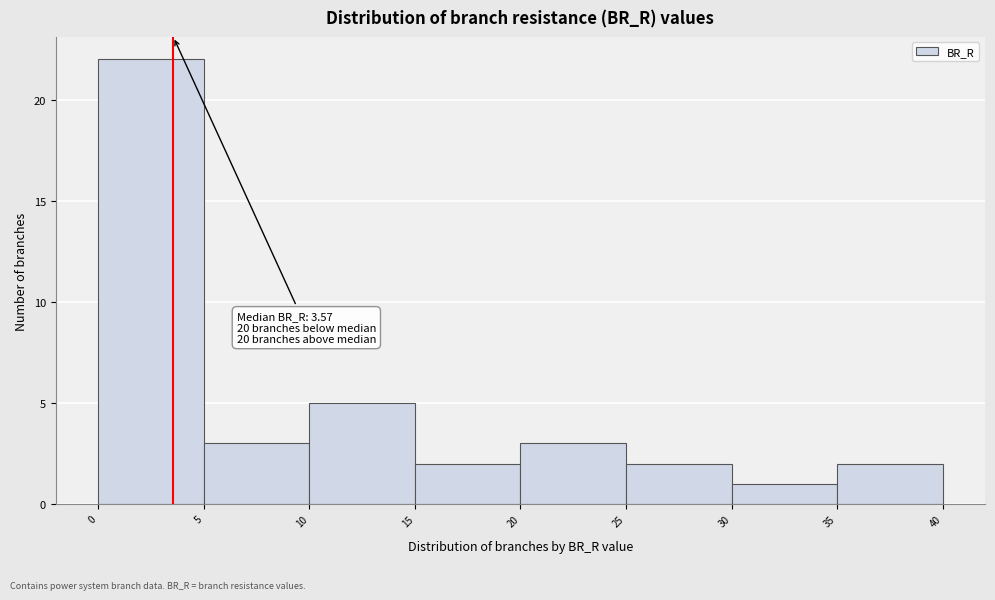

Which range on the x-axis has the tallest bar?

0 to 5